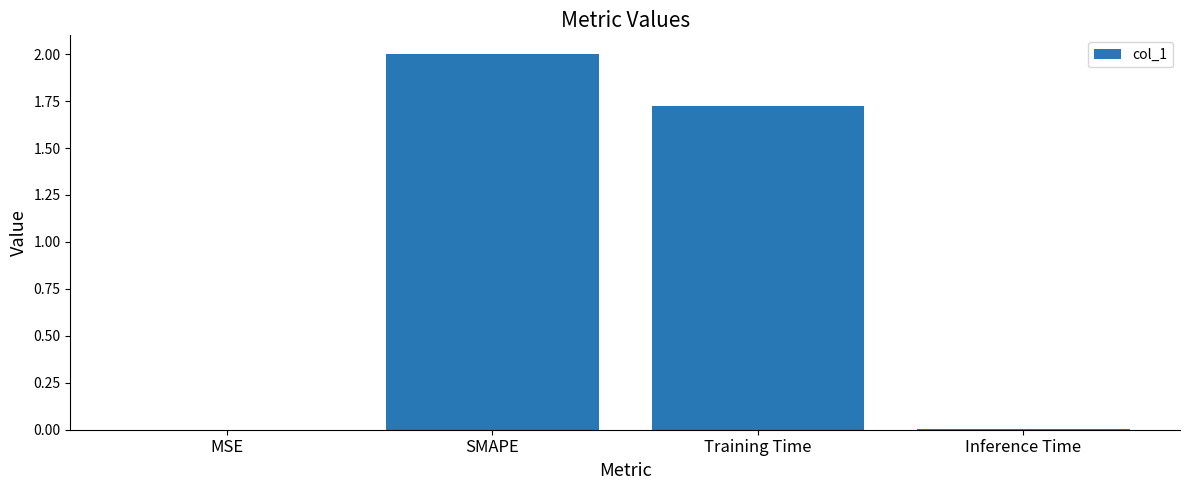

Where is the data nearest to the value 1?

Training Time